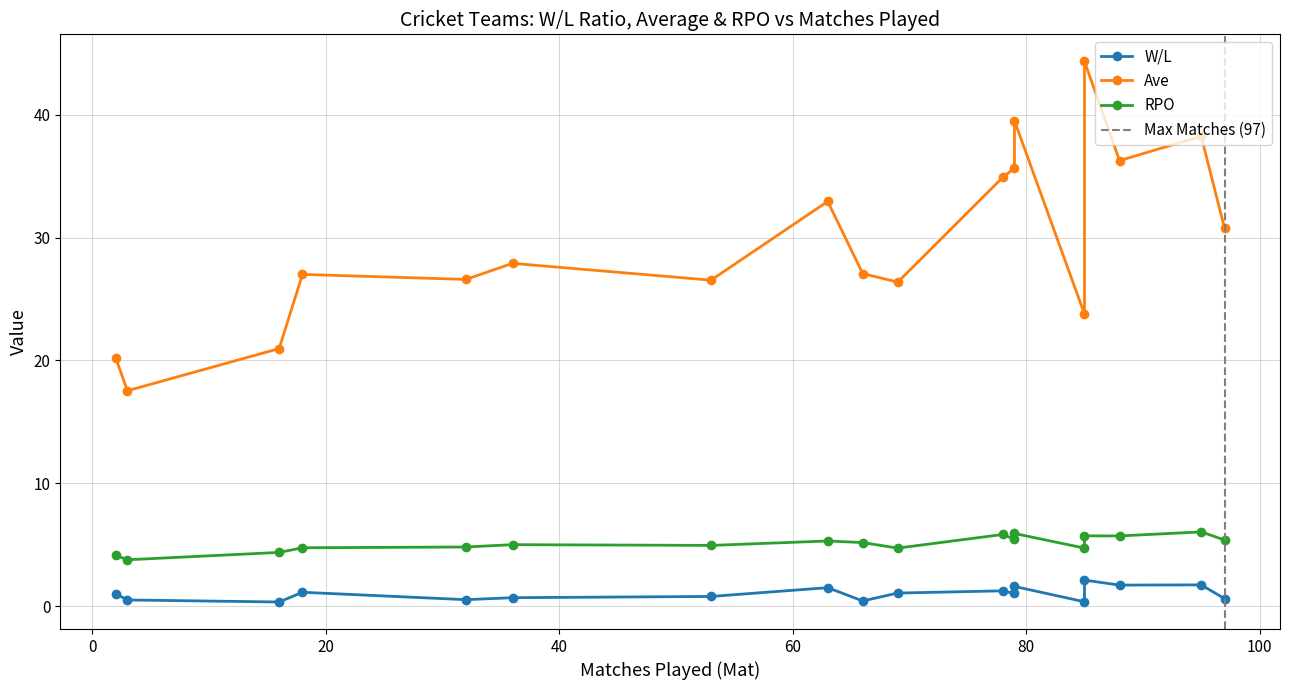

The Ave series shows 26.4 at Afghanistan. True or false?

True